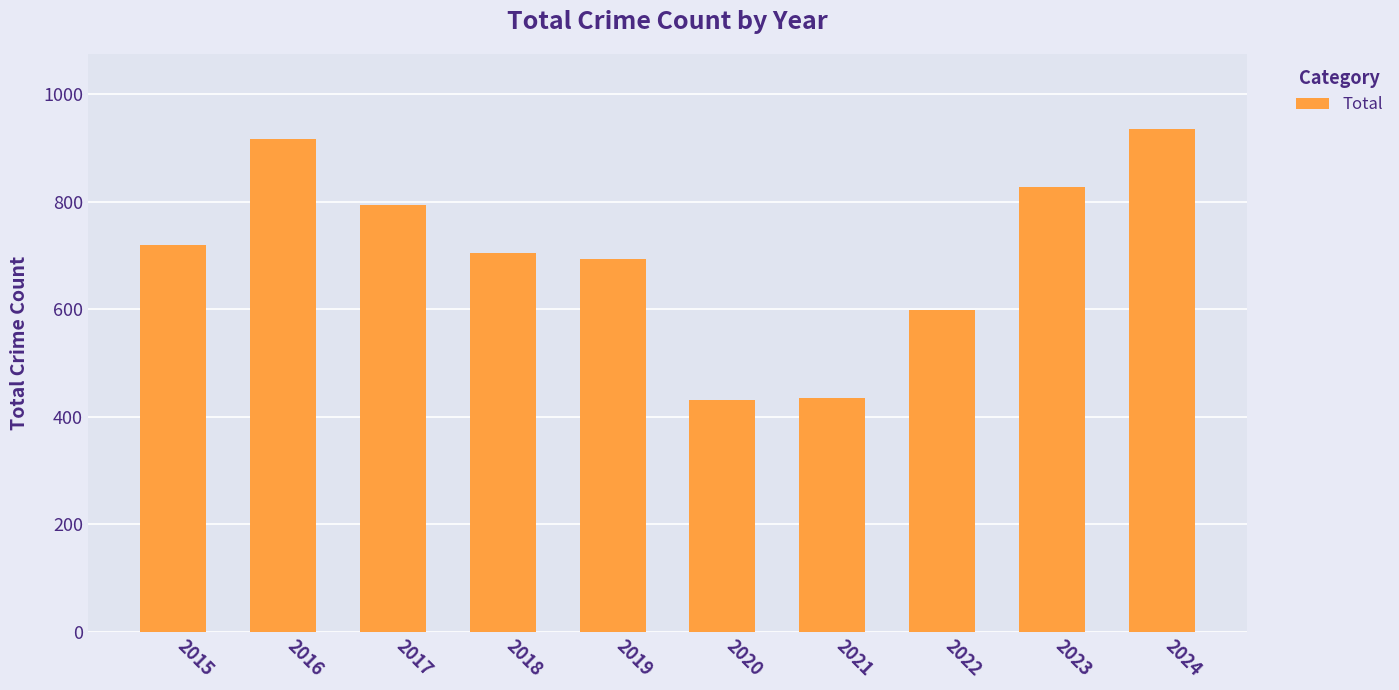

What is the minimum value shown in the chart?

431